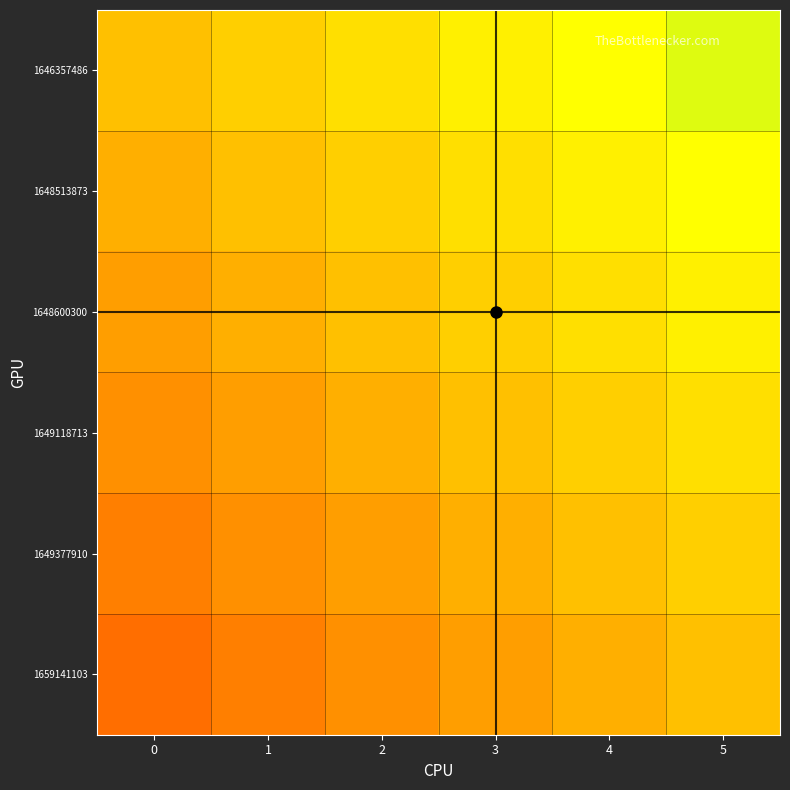

Rank the series at 4 from lowest to highest value.

1659141103, 1649377910, 1649118713, 1648600300, 1648513873, 1646357486